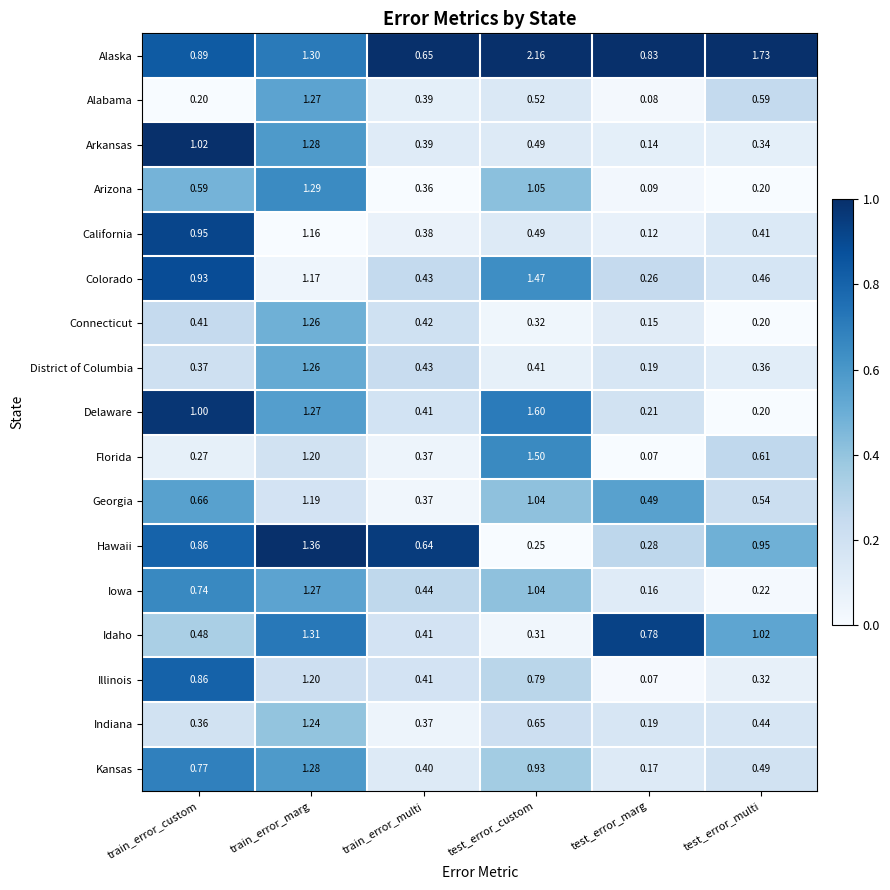

List the labels in order of Iowa value, smallest first.

test_error_marg, test_error_multi, train_error_multi, train_error_custom, test_error_custom, train_error_marg